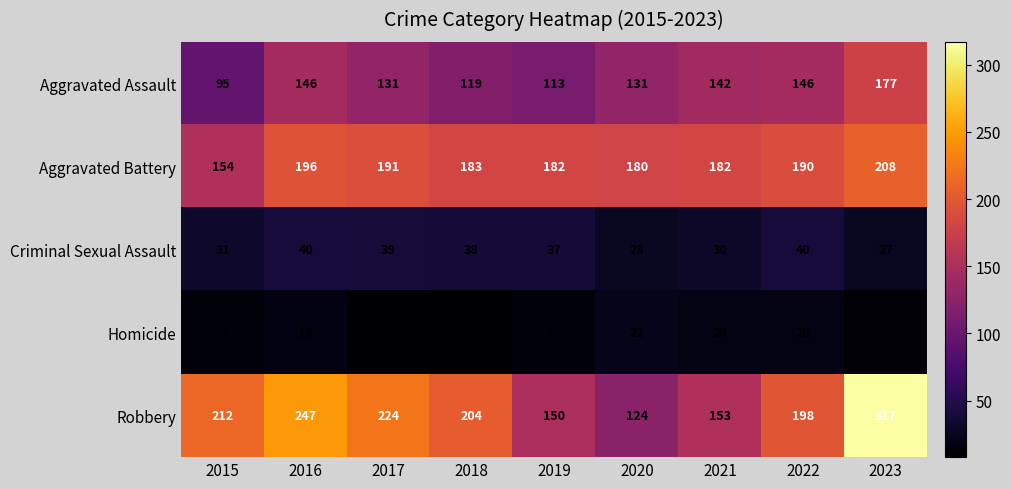

How many data points in Homicide are less than 14?

4